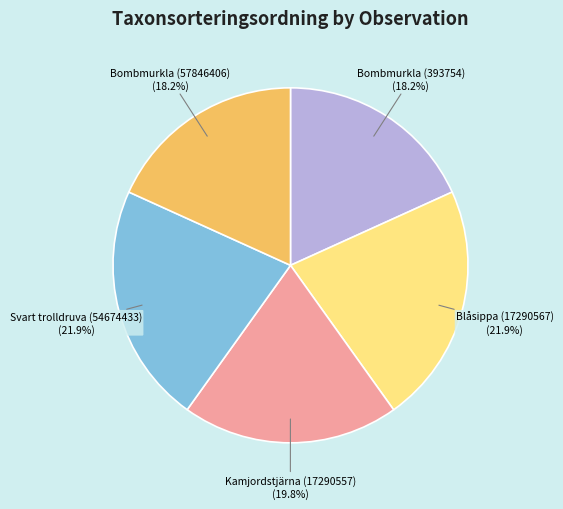

Is there any slice that represents more than half of the pie?

No